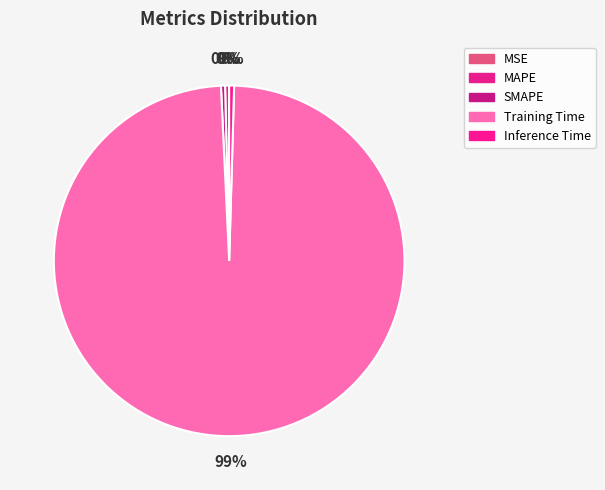

Is there a majority slice in this chart?

Yes